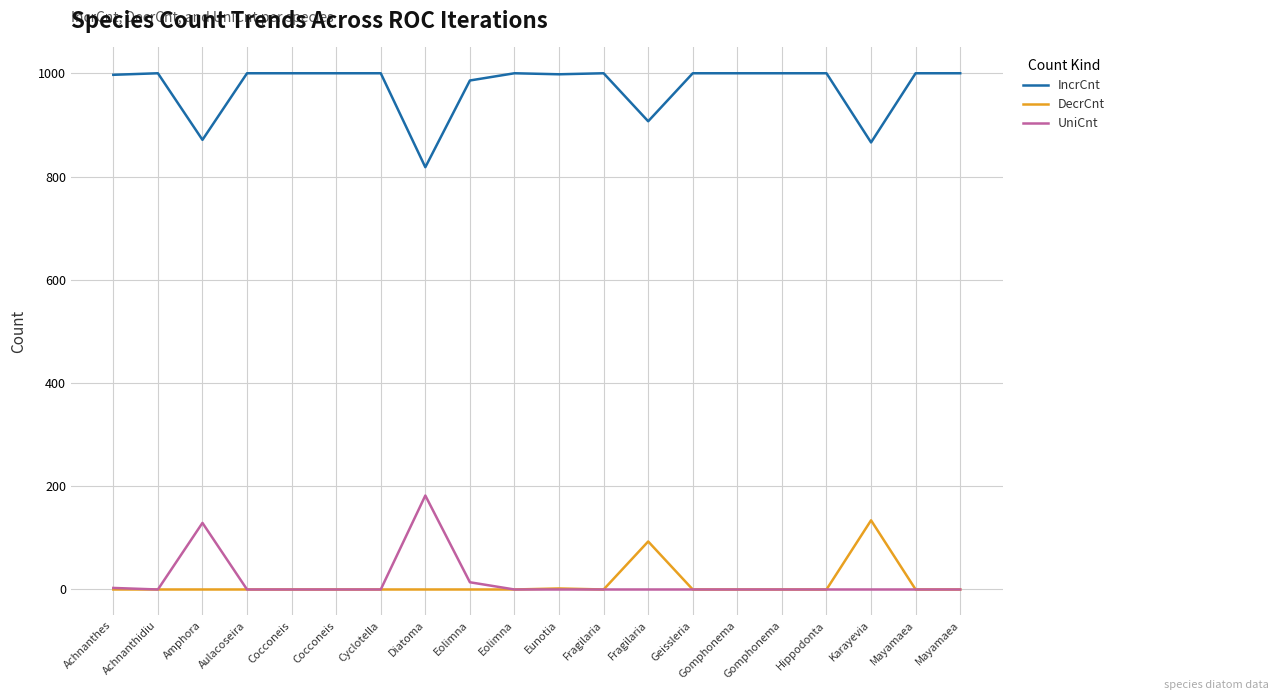

At Cocconeis, list the series in order from smallest to largest.

DecrCnt, UniCnt, IncrCnt